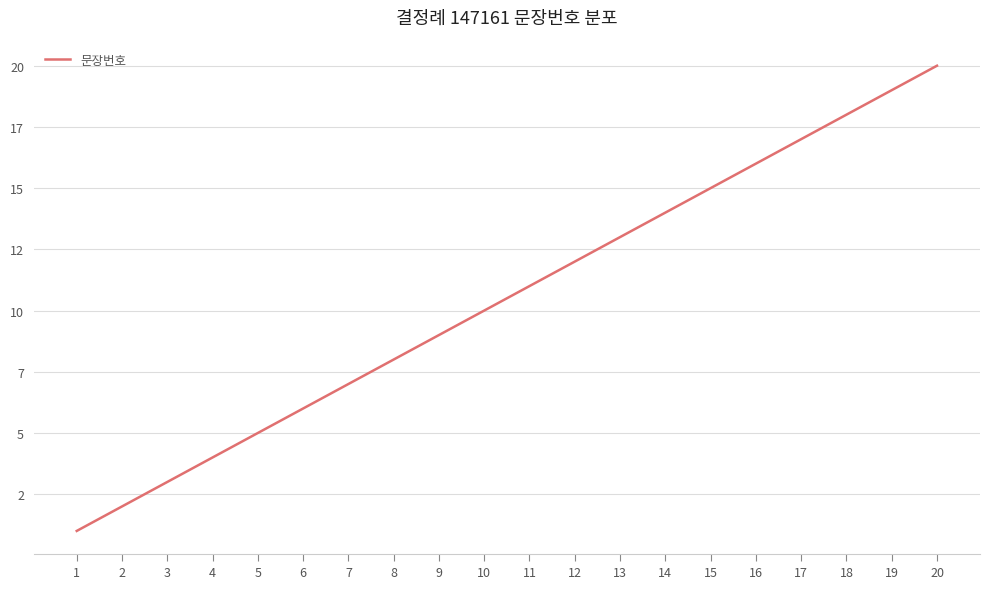

Reading left to right, what are all the values shown in this chart?

1	2	3	4	5	6	7	8	9	10	11	12	13	14	15	16	17	18	19	20